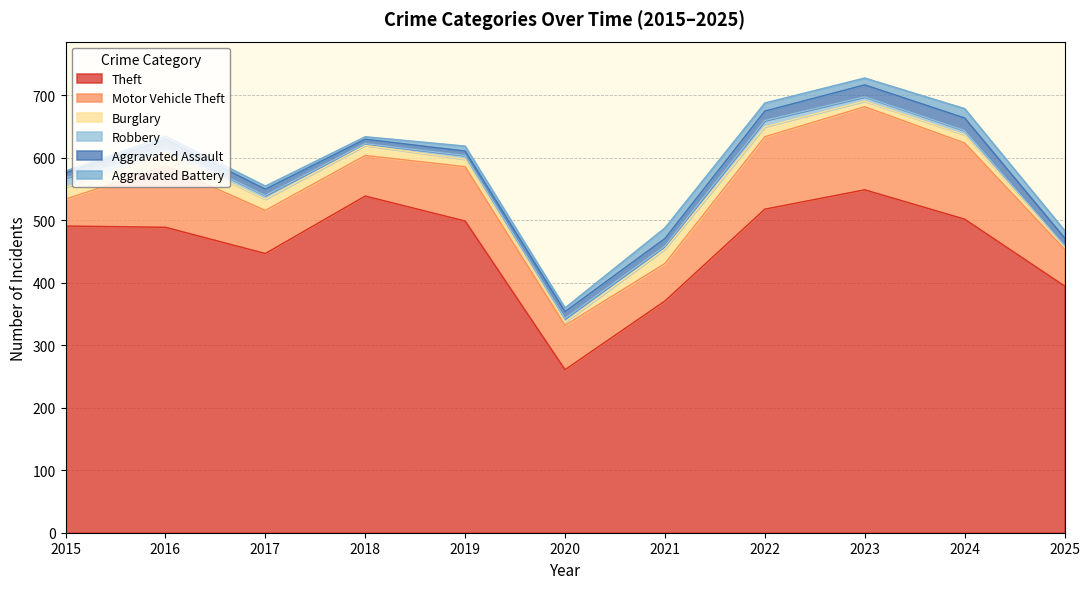

What is the spread (max minus min) of values at 2021?

366